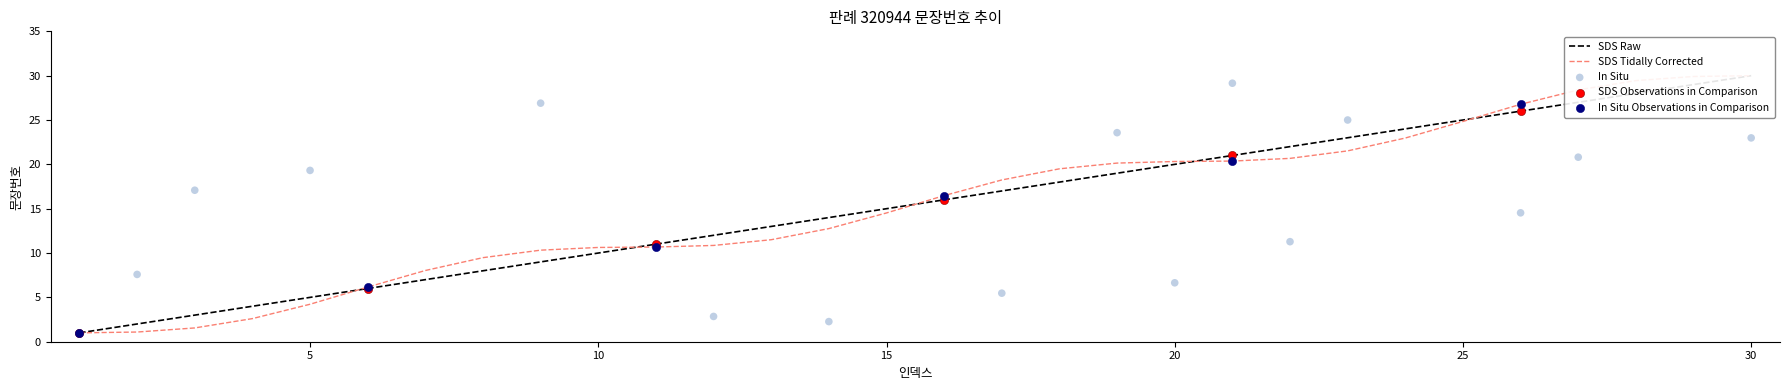

Which has a higher value, 15 or 11?

15